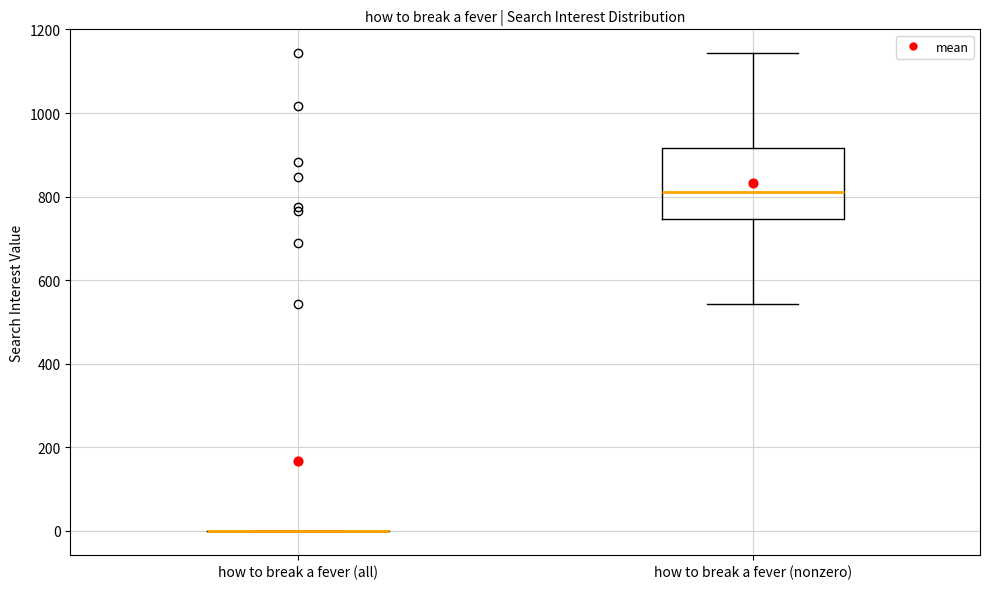

Where does the upper whisker of the box for how to break a fever (nonzero) end on the y-axis? The values are not printed on the chart, so give them approximately, as read against the axis.

1140